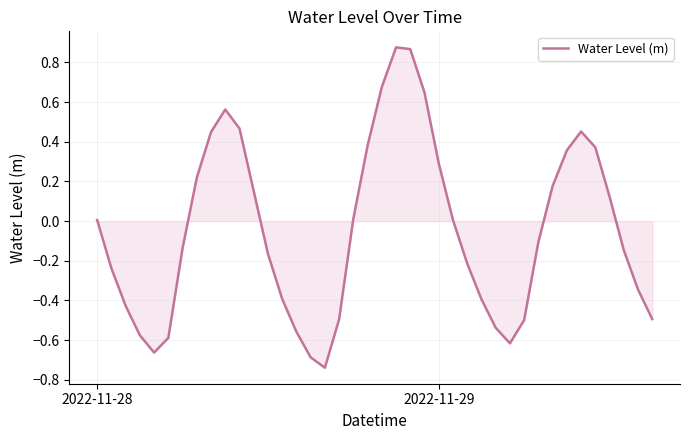

What is the difference between the maximum and minimum values?

1.6